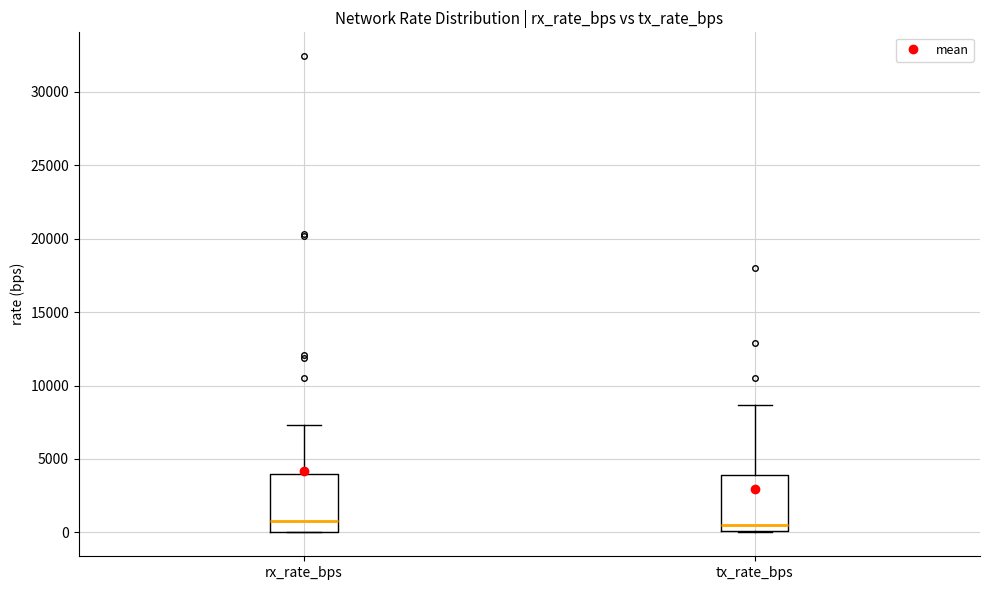

Reading left to right, transcribe this box plot: for each box, give where its median line is, the range the box spans, and where its two whiskers end, as read against the y-axis. The values are not printed on the chart, so give them approximately, as read against the axis.

rx_rate_bps: median 1000, box 0 to 4000, whiskers 0 to 7500
tx_rate_bps: median 500, box 0 to 4000, whiskers 0 to 8500